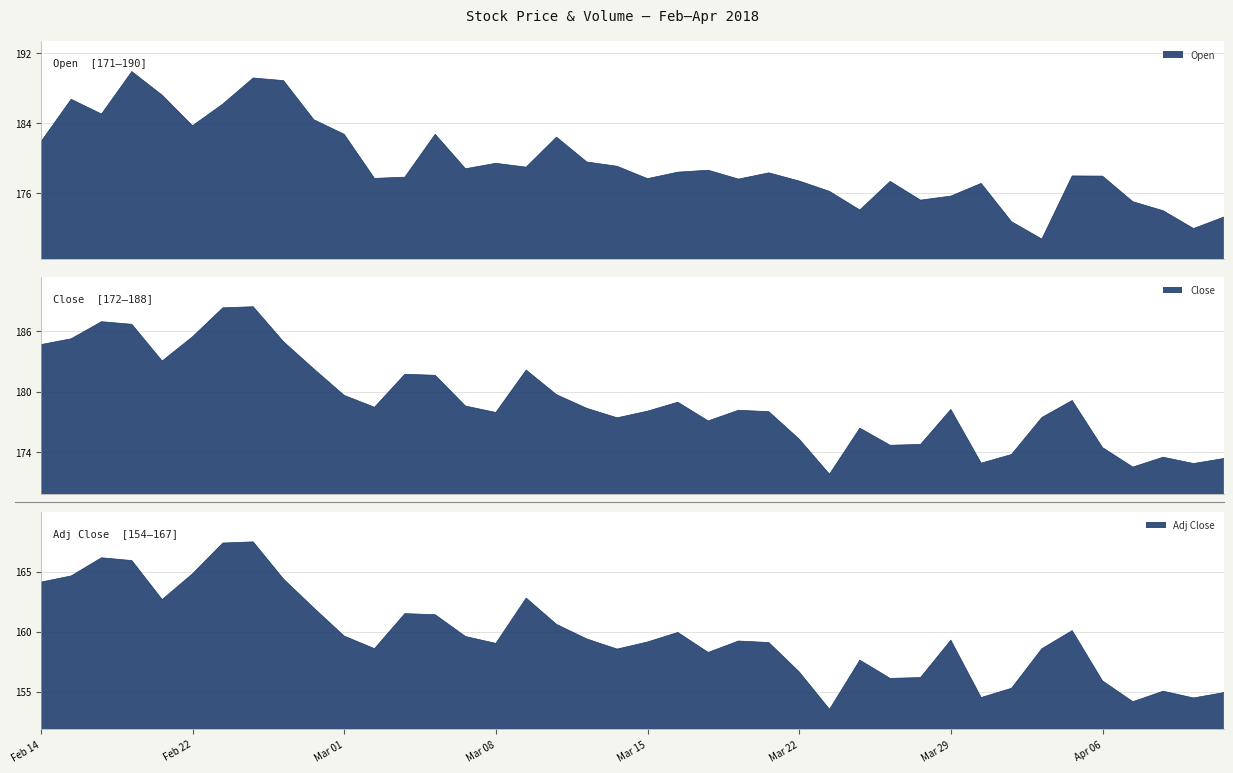

True or false: Close and Adj Close cross at least once.

False